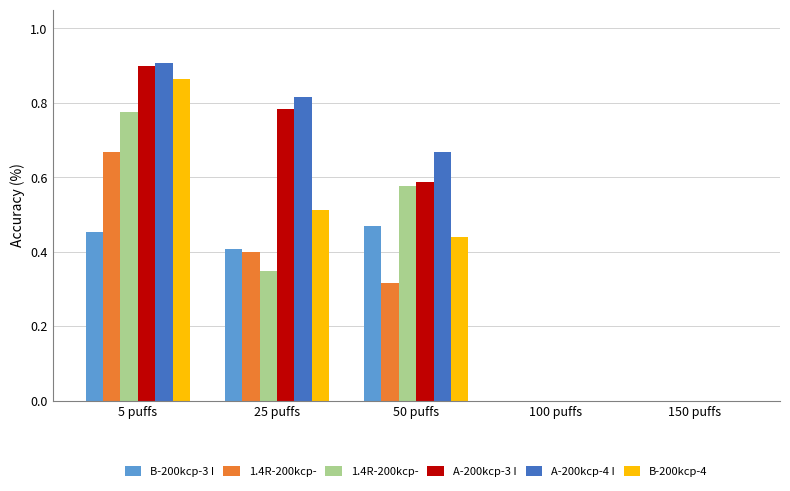

At which category is the sum across all series the highest?

5 puffs